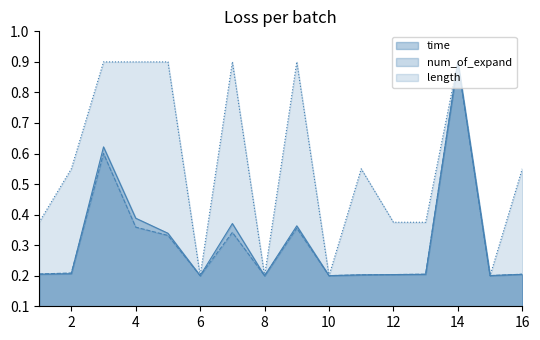

True or false: time has more than 0 interior local peaks.

True